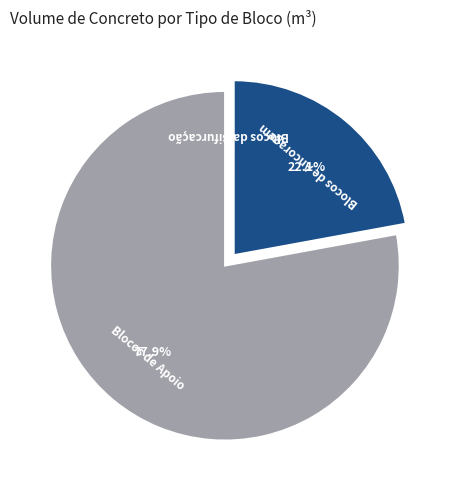

Does any single category account for the majority?

Yes